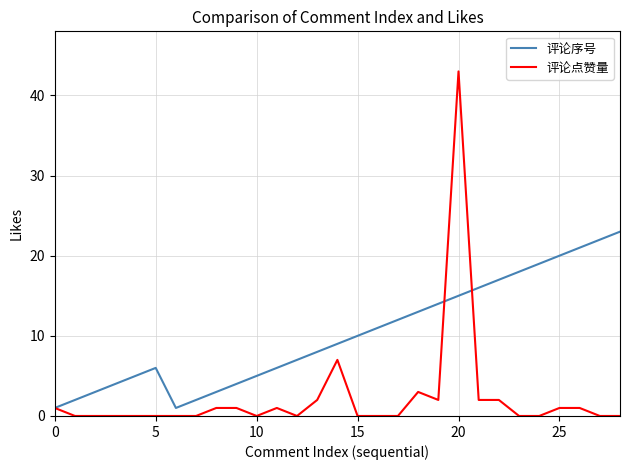

What is the maximum value shown in the chart?

43